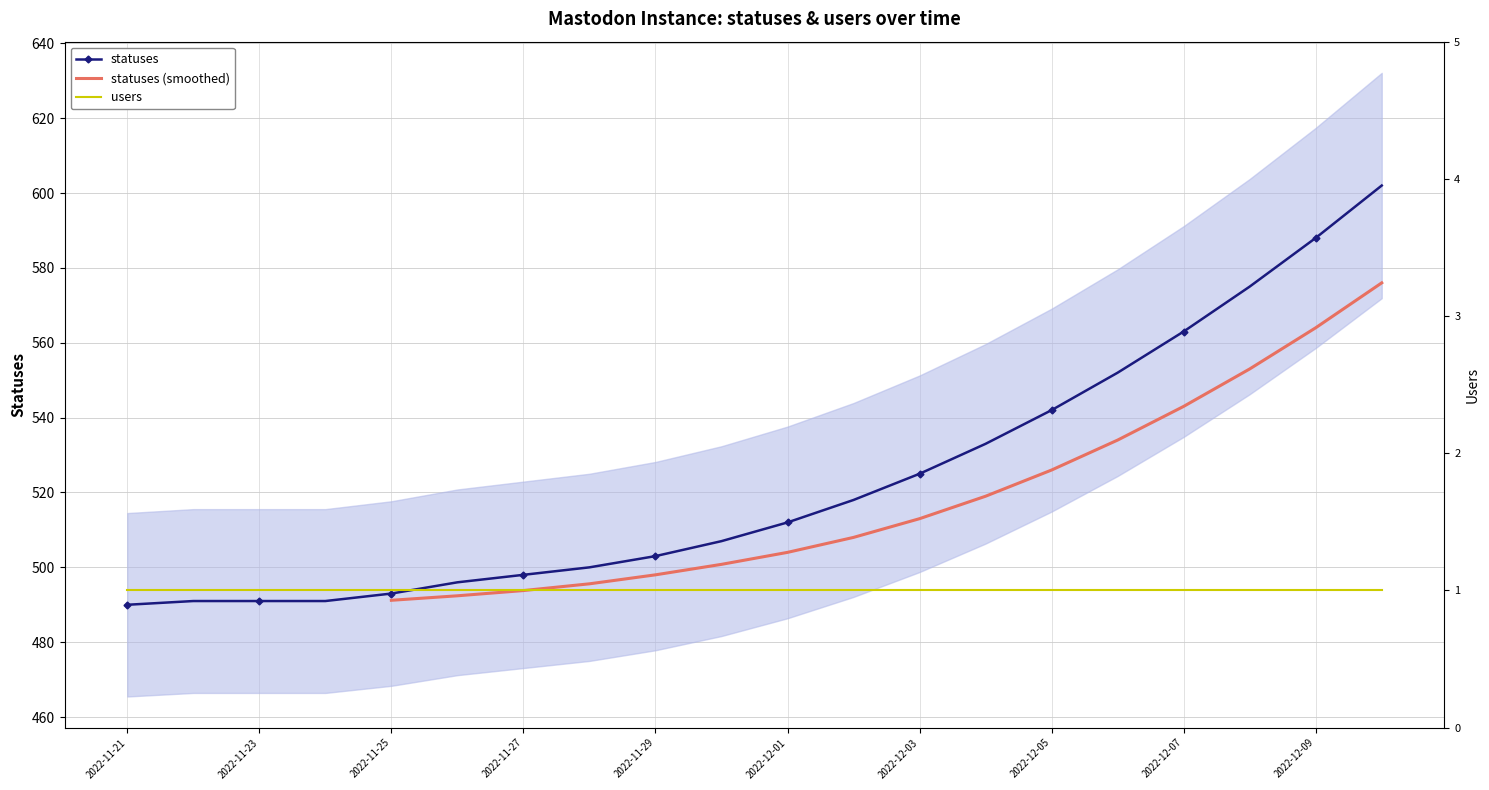

The chart shows a value of 185 at 2022-12-09. True or false?

False